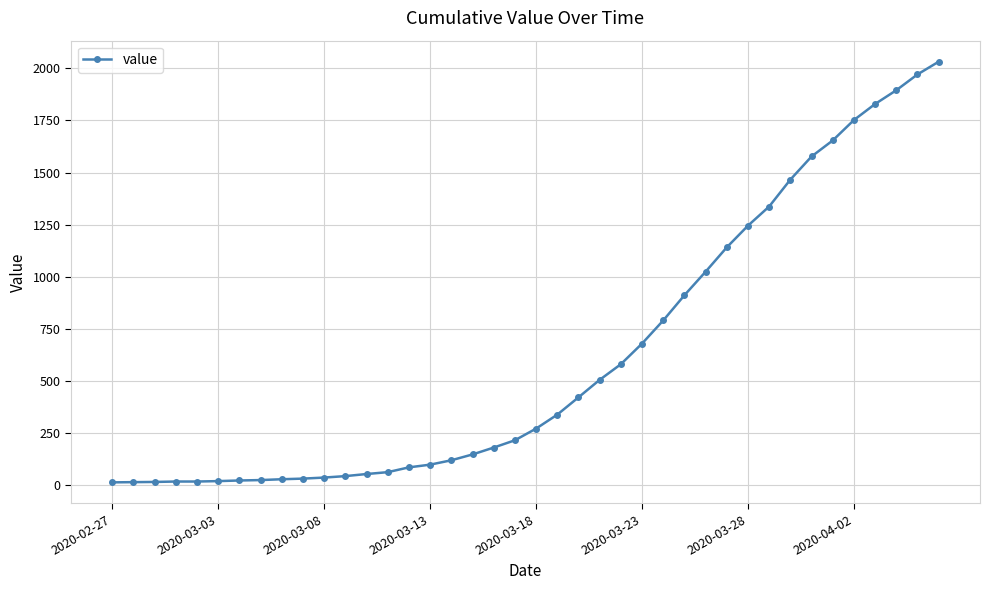

What is the maximum value shown in the chart?

2032